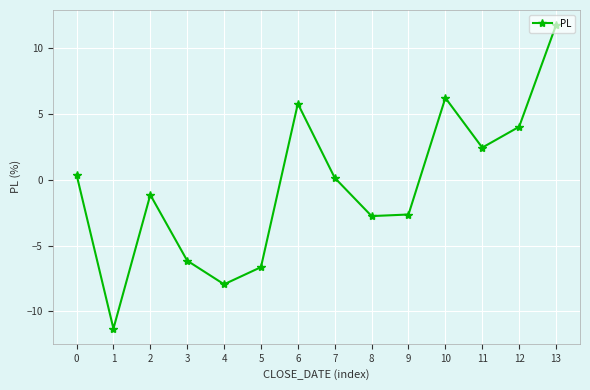

At which category does the data reach its first local valley?

1